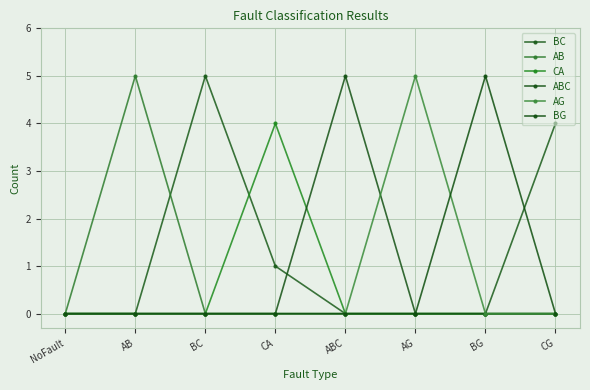

Rank the series by their maximum value, from lowest to highest.

CA, BC, AB, ABC, AG, BG